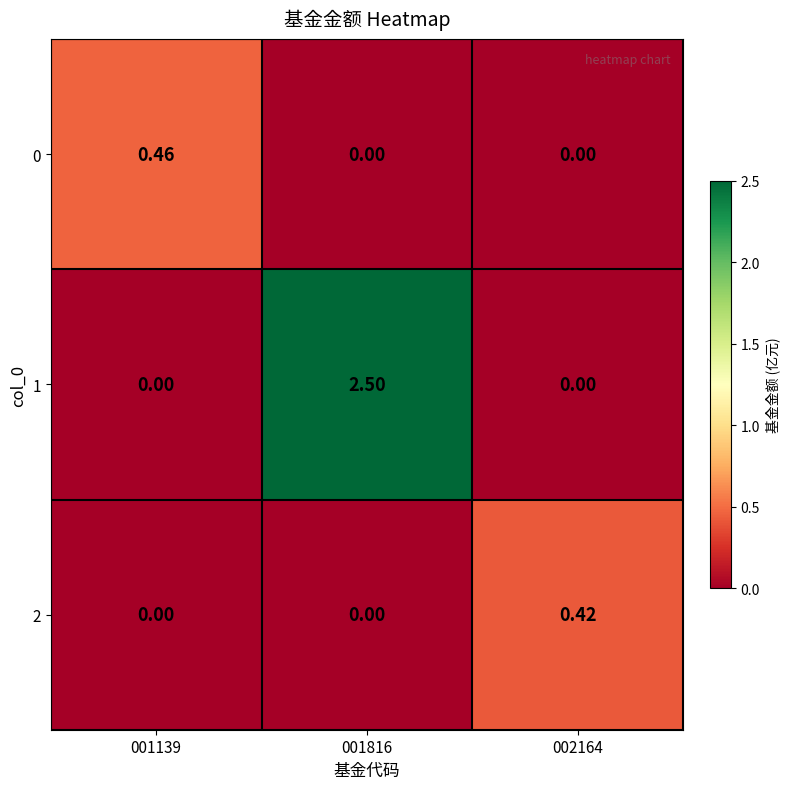

Is the value of 1 at 001816 greater than the value of 0 at 001139?

Yes